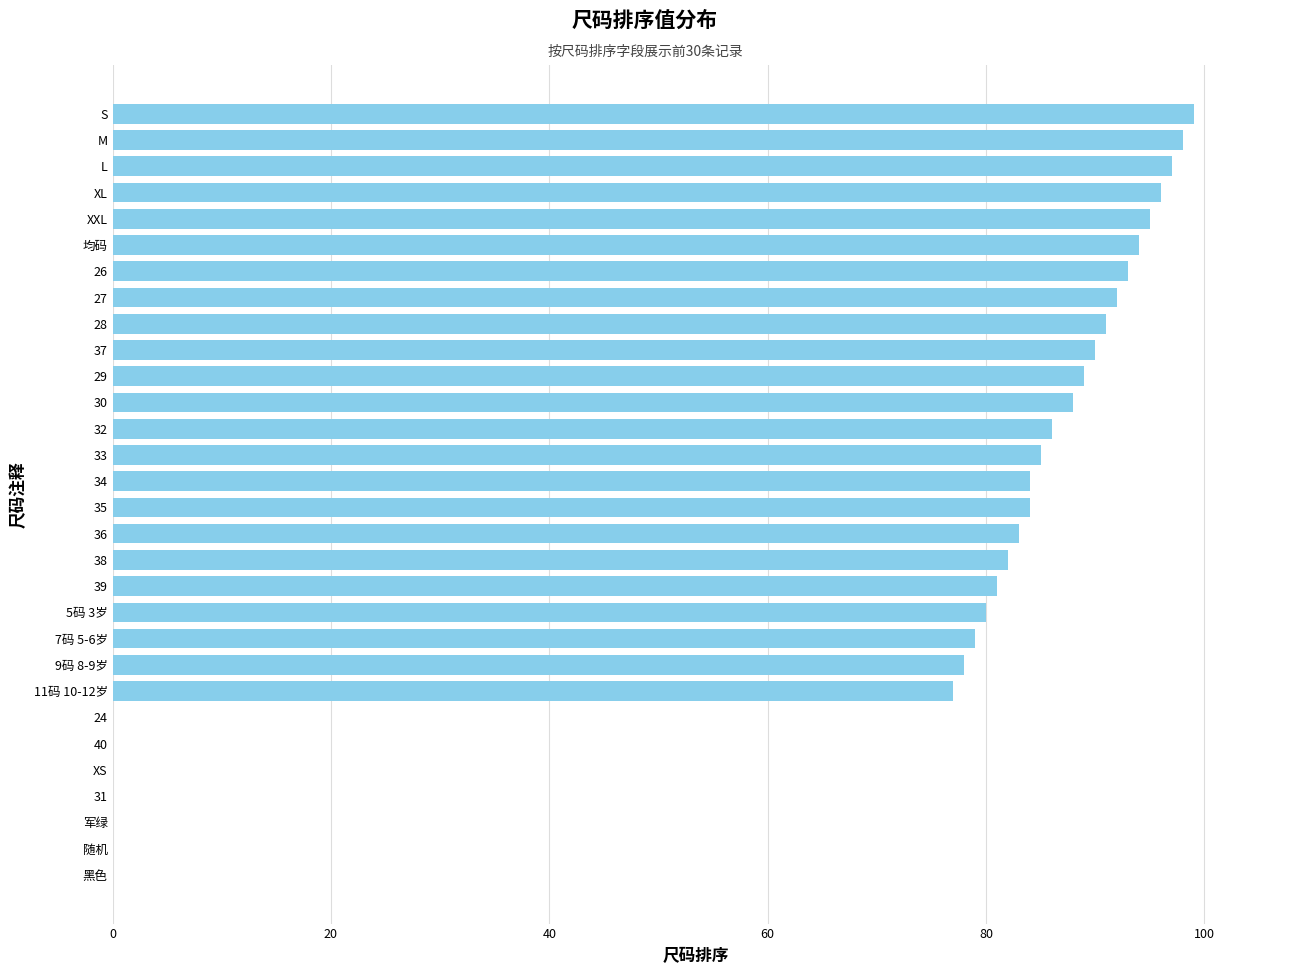

What is the approximate value at M?

98